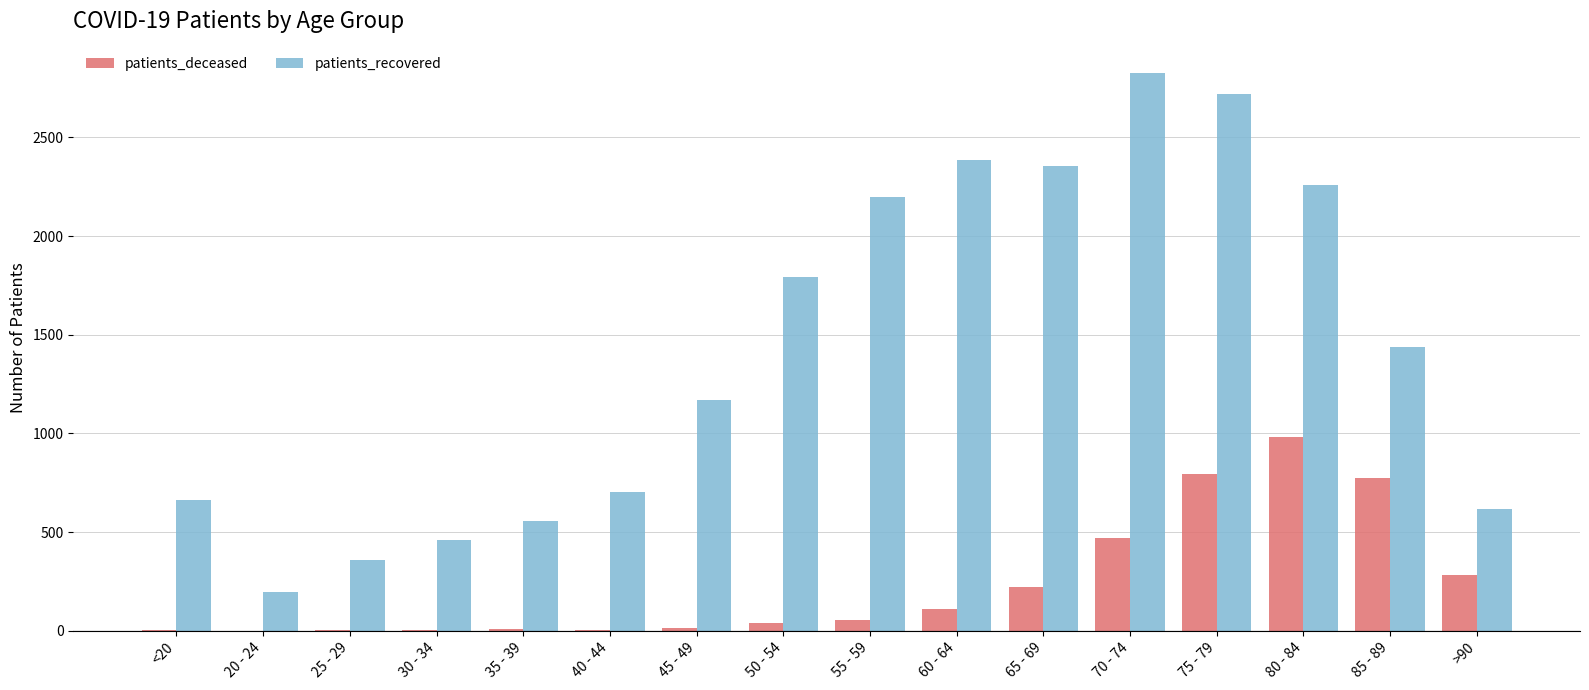

Are the bars grouped side by side (vs. stacked)?

Yes